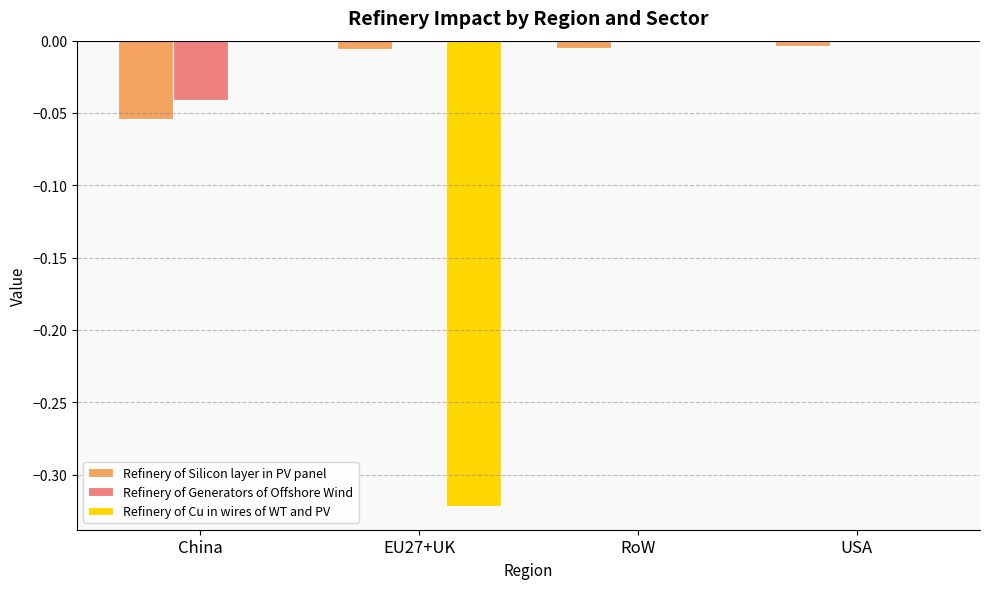

Which series changed the most between EU27+UK and USA?

Refinery of Cu in wires of WT and PV